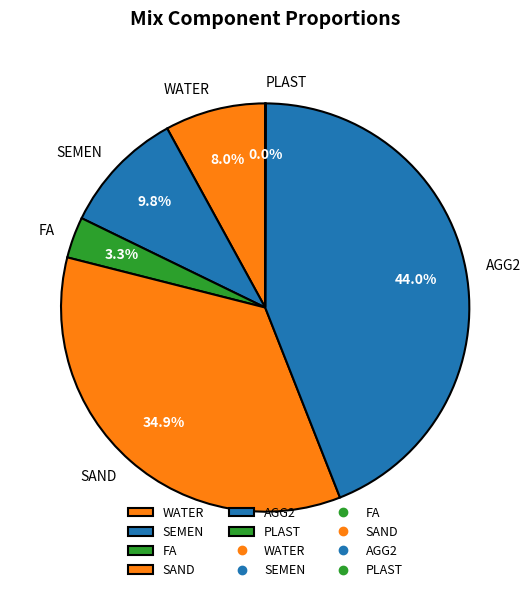

Between AGG2 and FA, which is larger?

AGG2